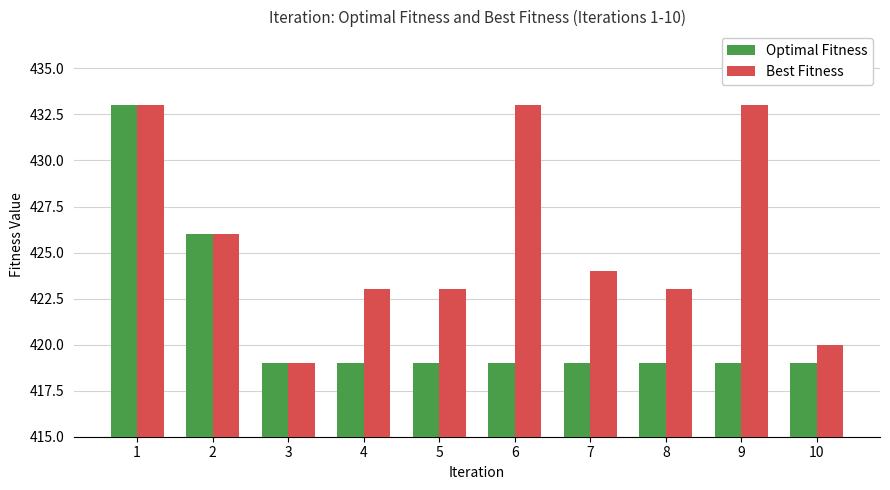

What is the highest value of the Best Fitness series?

433